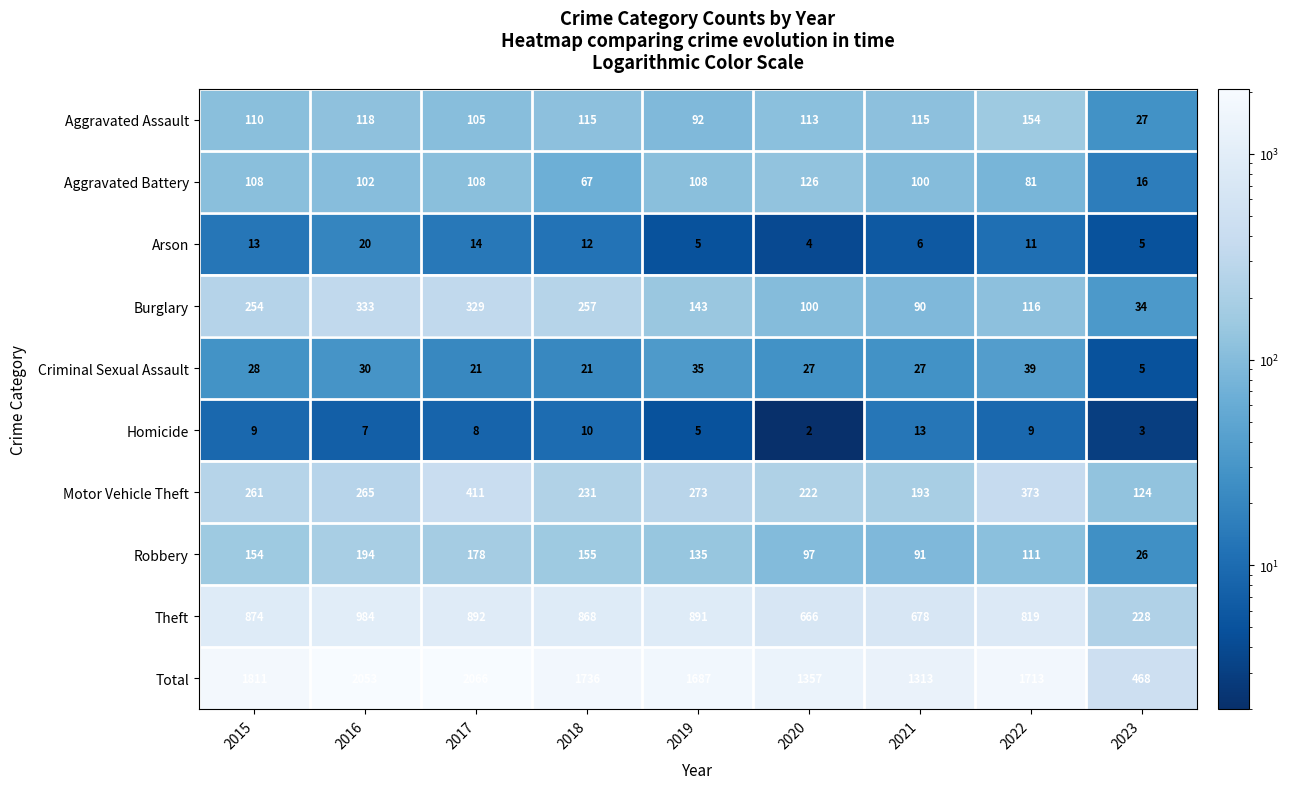

Where does the Theft series first go above 868?

2015